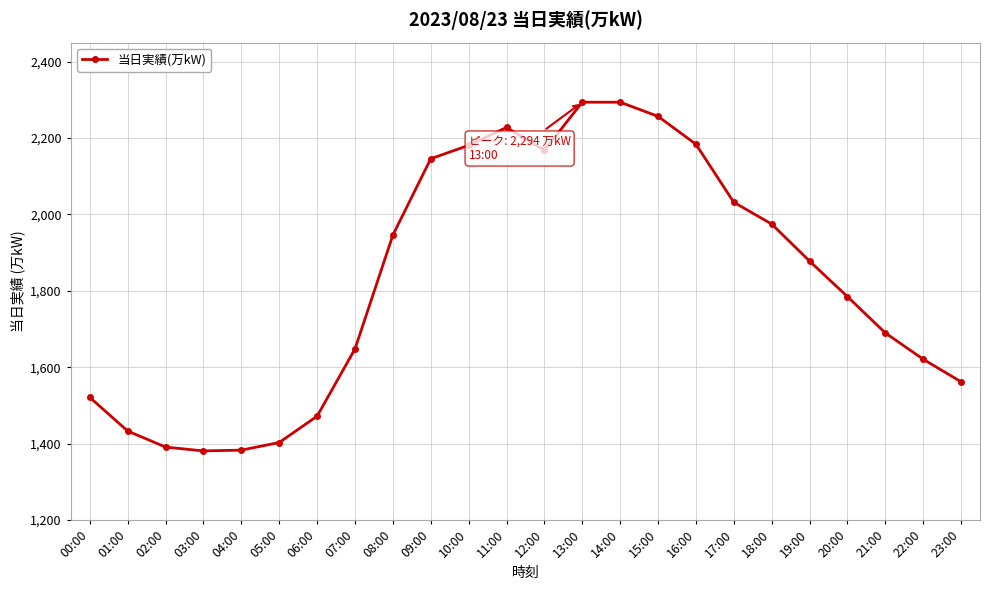

What is the difference between the maximum and second lowest values?

911